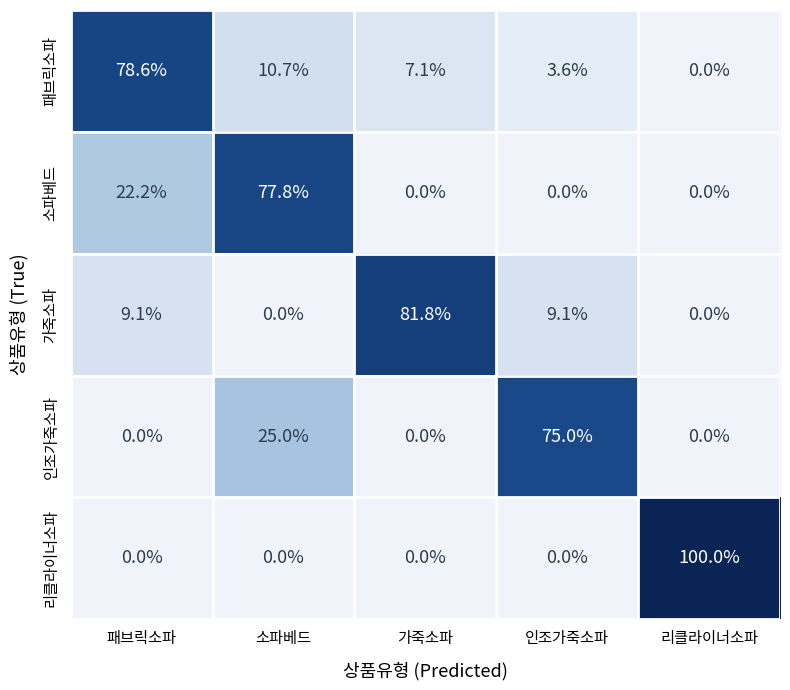

How many values in 리클라이너소파 are above zero?

1